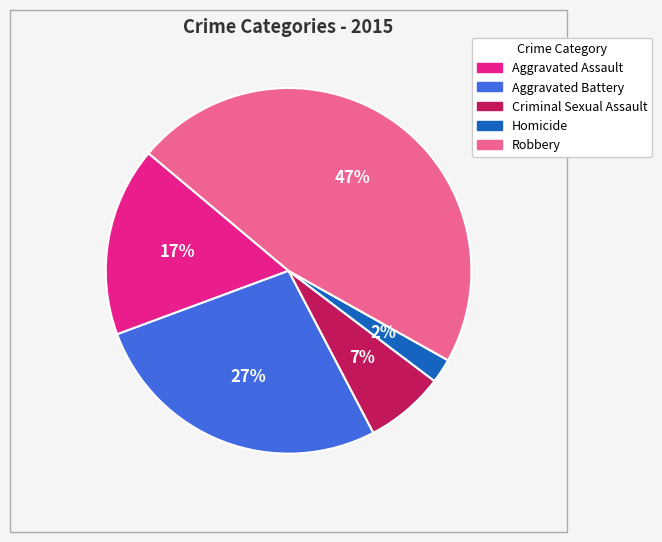

Does Aggravated Battery represent more than half of the total?

No